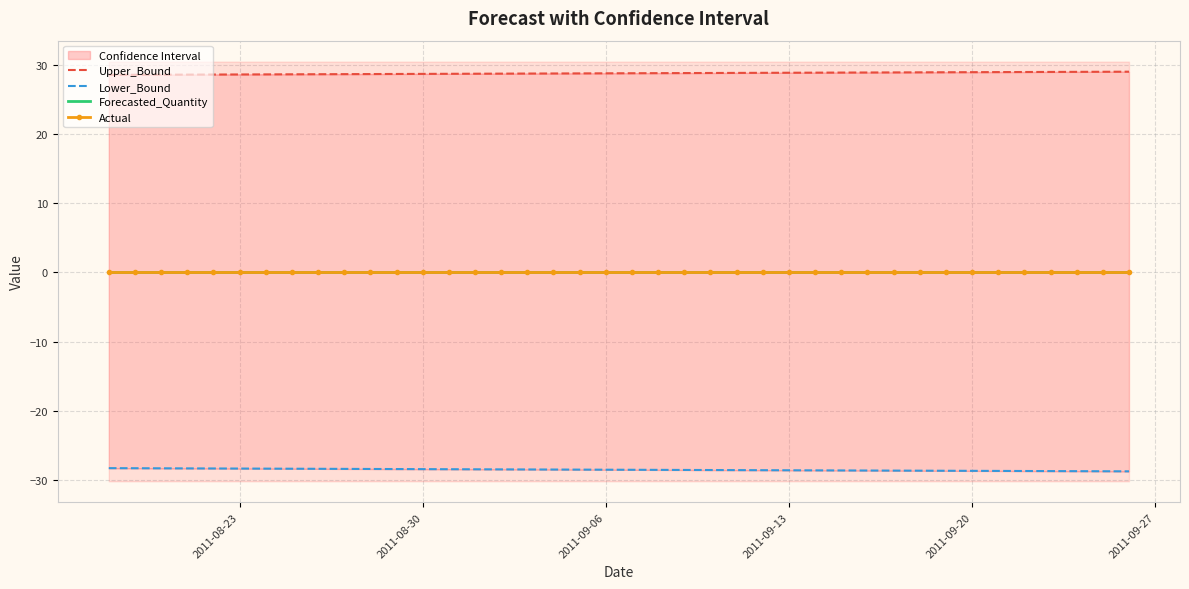

Count the number of categories in the chart.

40